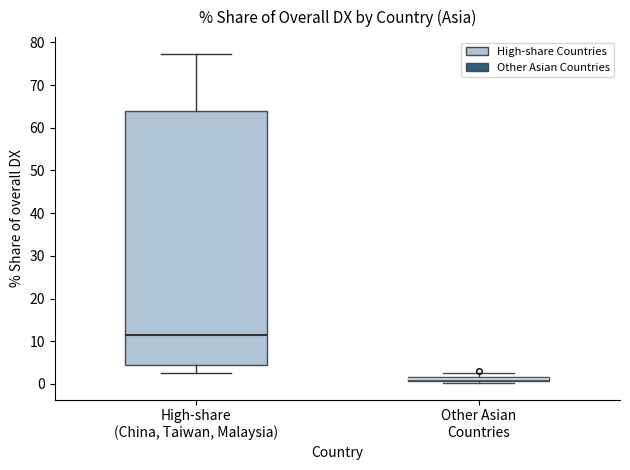

Comparing the boxes themselves (not the whiskers), which one is the tallest?

High-share (China, Taiwan, Malaysia)